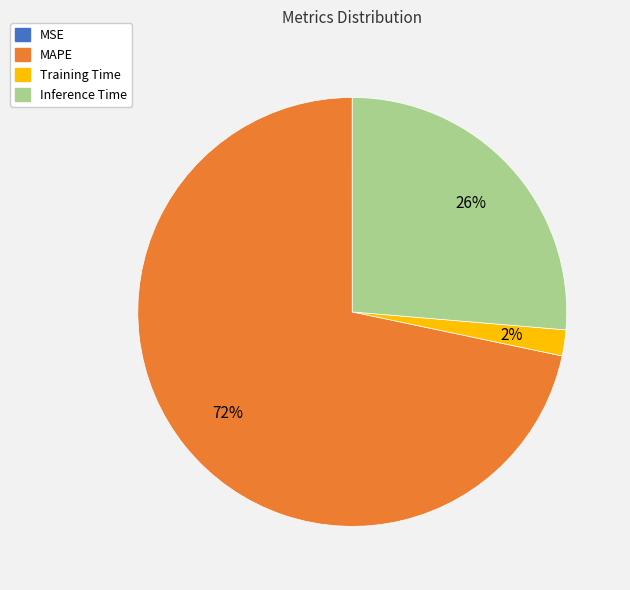

To the nearest percent, what is the difference between the largest and smallest slice percentages?

72%